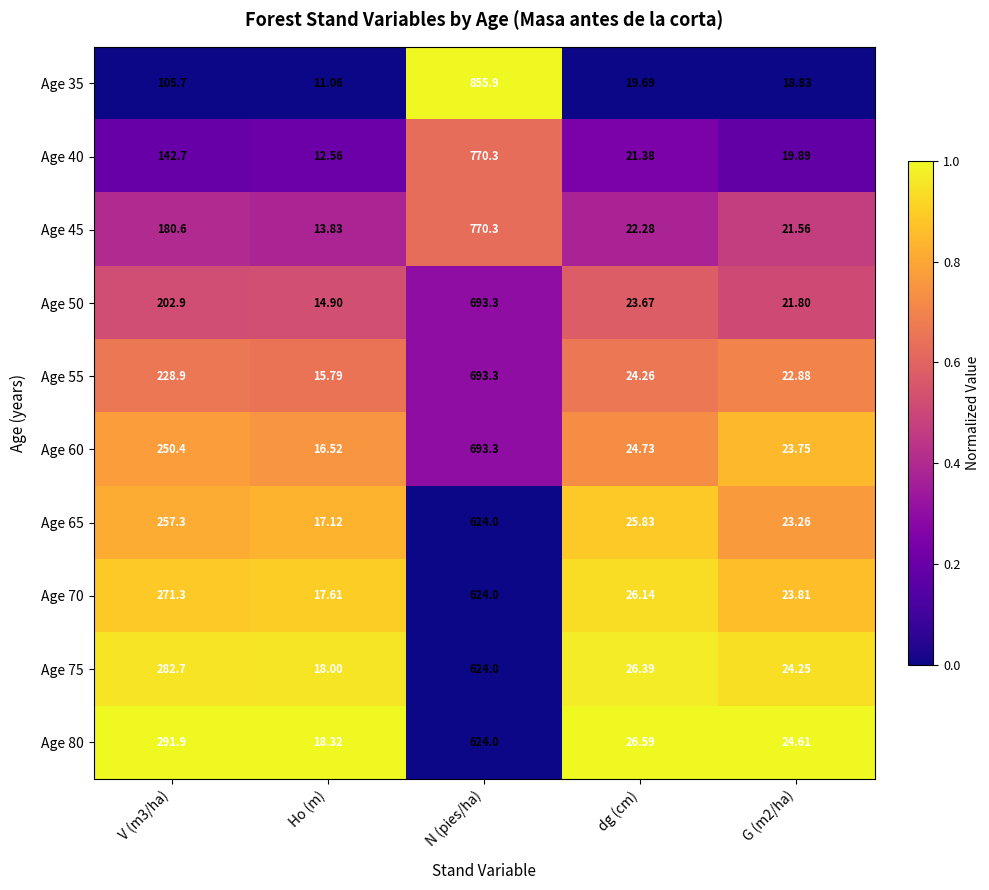

At which label does Age 50 reach its peak?

N (pies/ha)